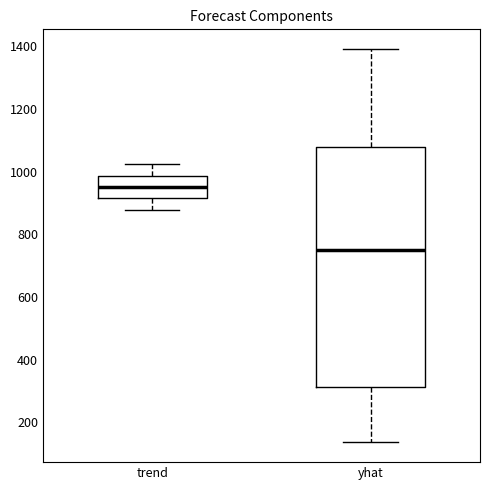

Reading left to right, transcribe this box plot: for each box, give where its median line is, the range the box spans, and where its two whiskers end, as read against the y-axis. The values are not printed on the chart, so give them approximately, as read against the axis.

trend: median 960, box 920 to 980, whiskers 880 to 1020
yhat: median 740, box 320 to 1080, whiskers 140 to 1400